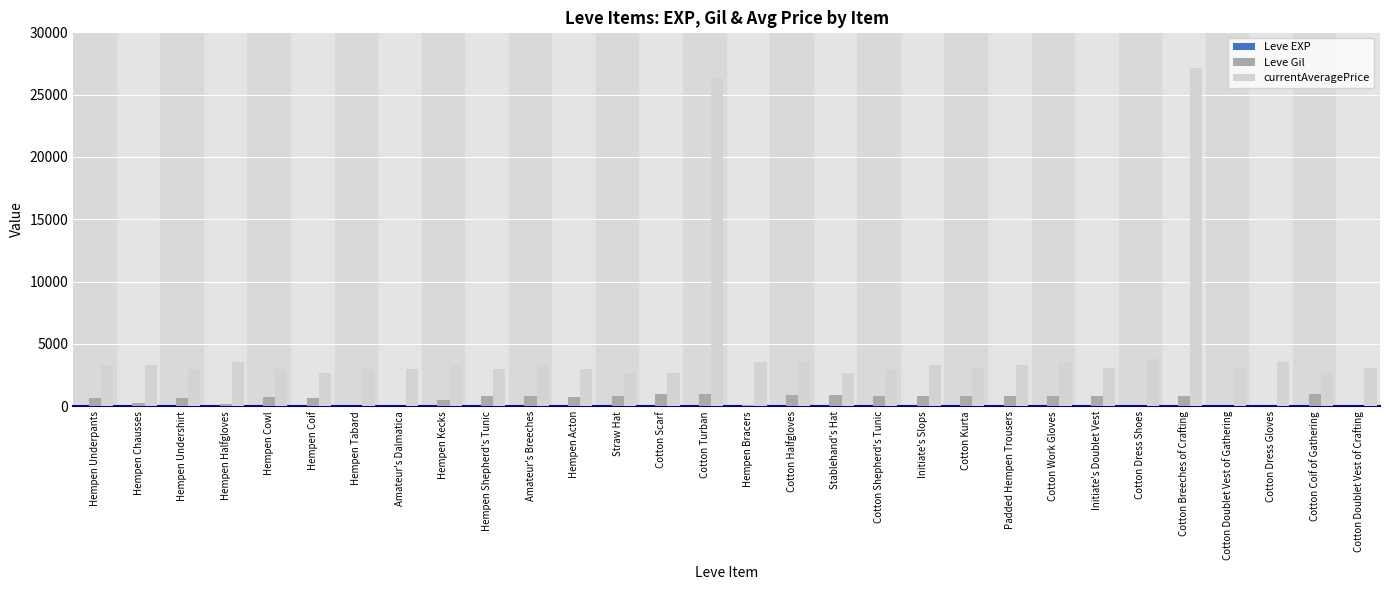

What is the maximum value shown in the chart?

27174